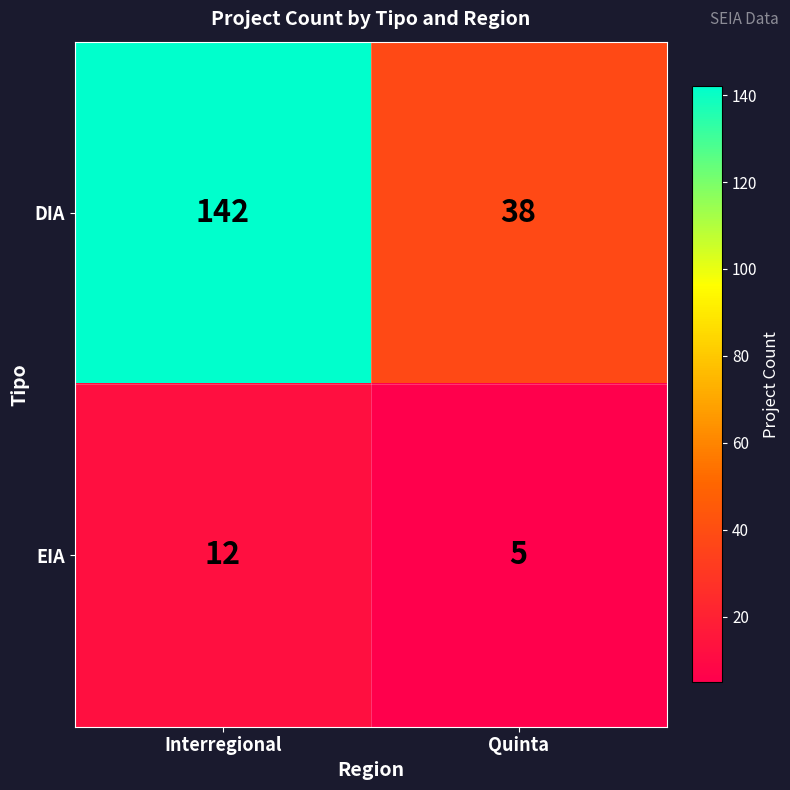

What is the difference between the maximum and minimum values in the EIA series?

7